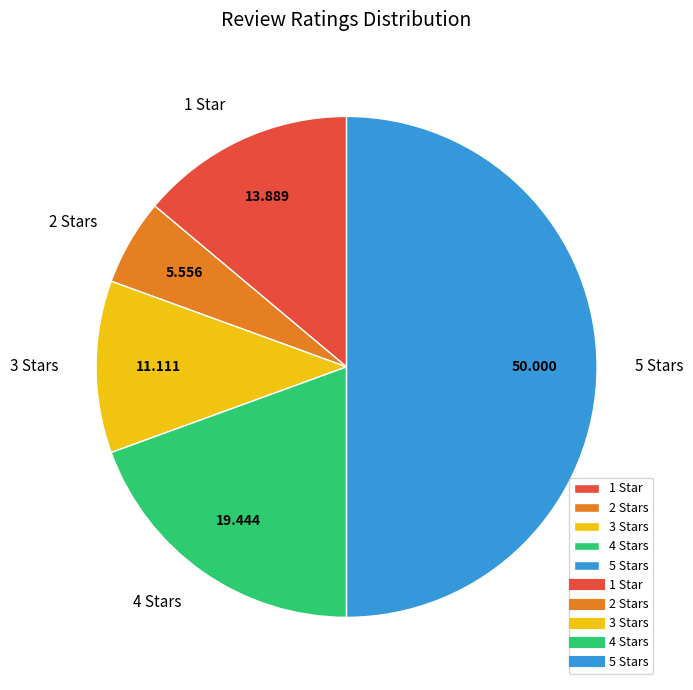

Count the number of slices in the pie.

5